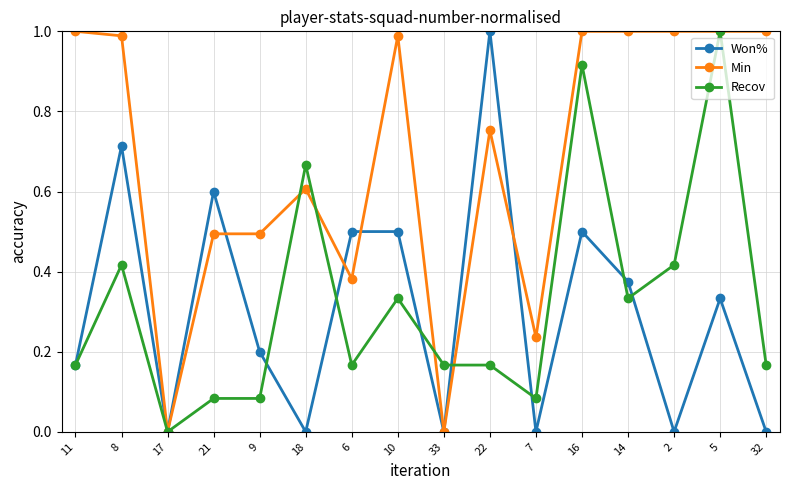

Where is the first local minimum for Min?

17